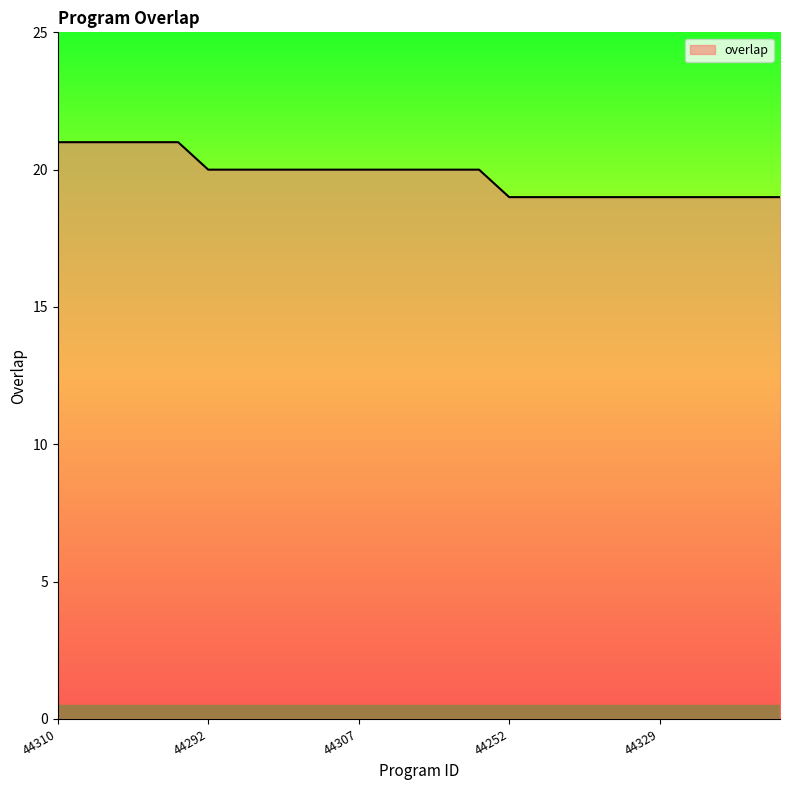

What is the average value?

20